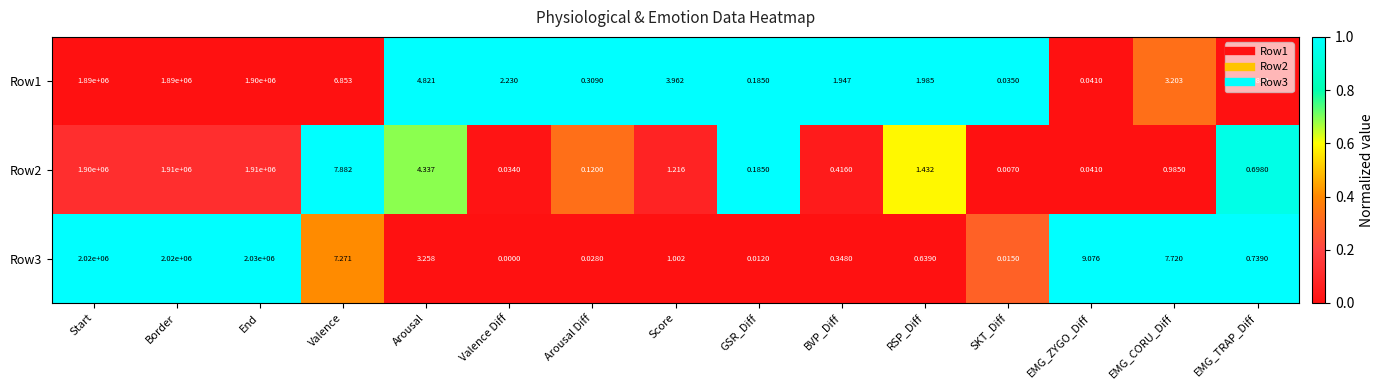

At which label does Row3 reach its peak?

End